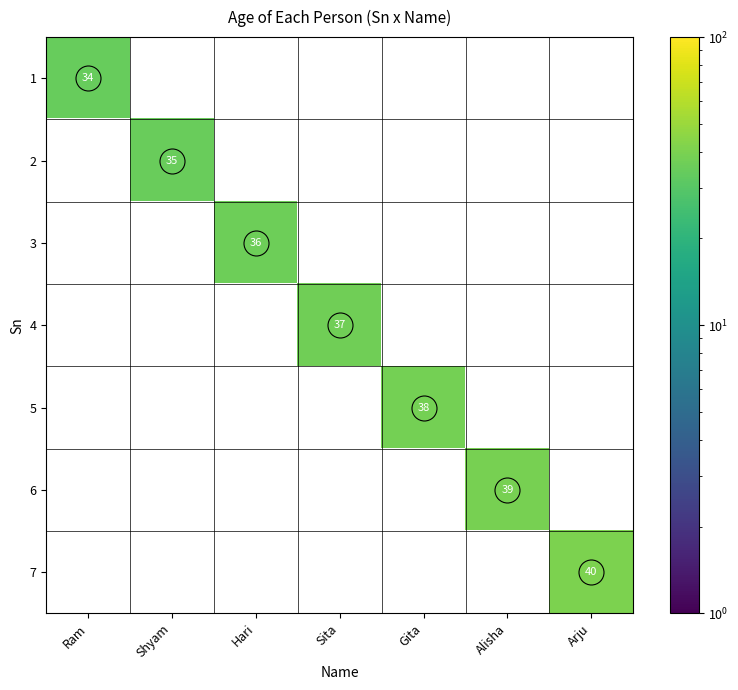

True or false: 4 has a value of 50 at Sita.

False